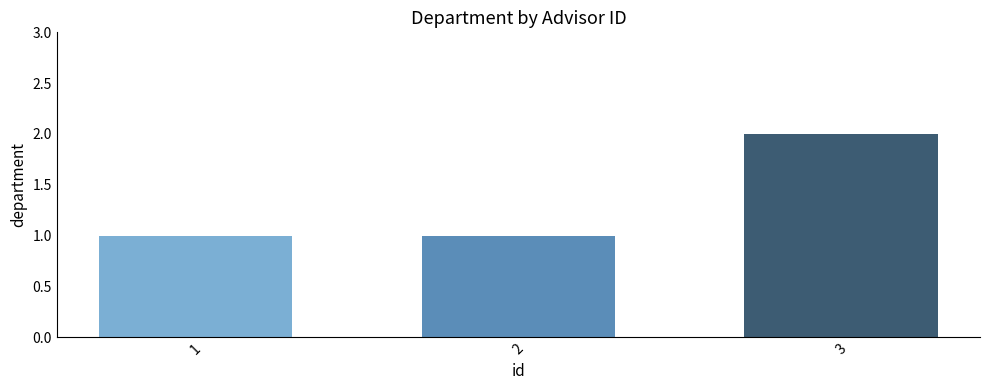

The chart shows a value of 2 at 3. True or false?

True